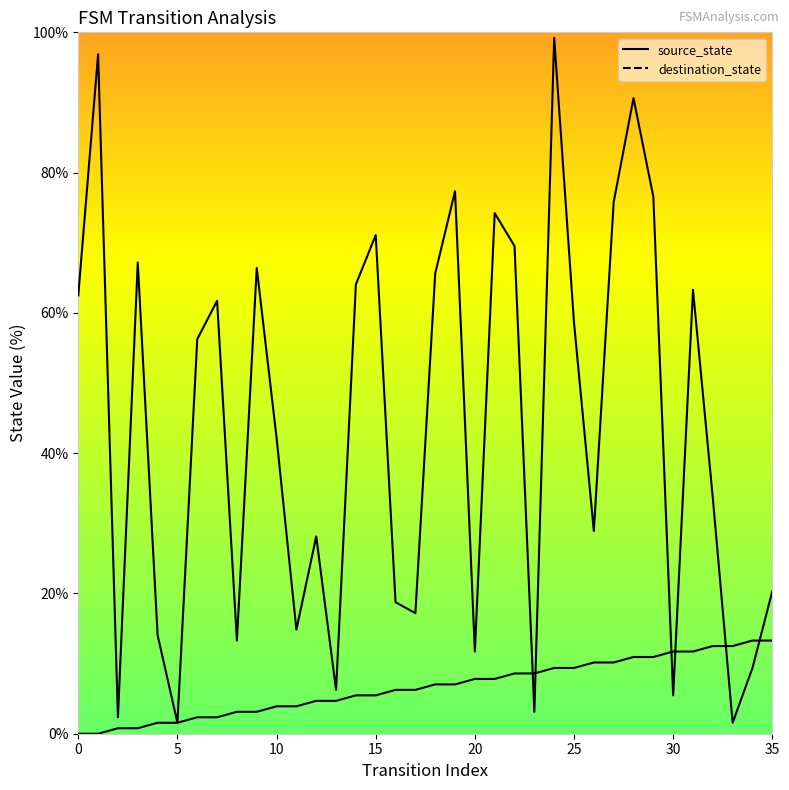

Which series has the largest total across all categories?

destination_state